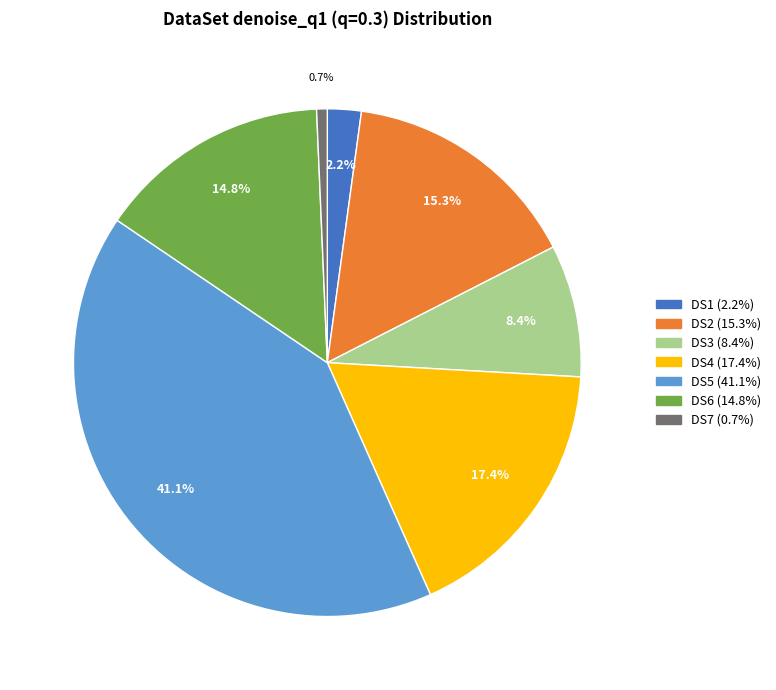

What is the total percentage of DS4 and DS5?

58.6%